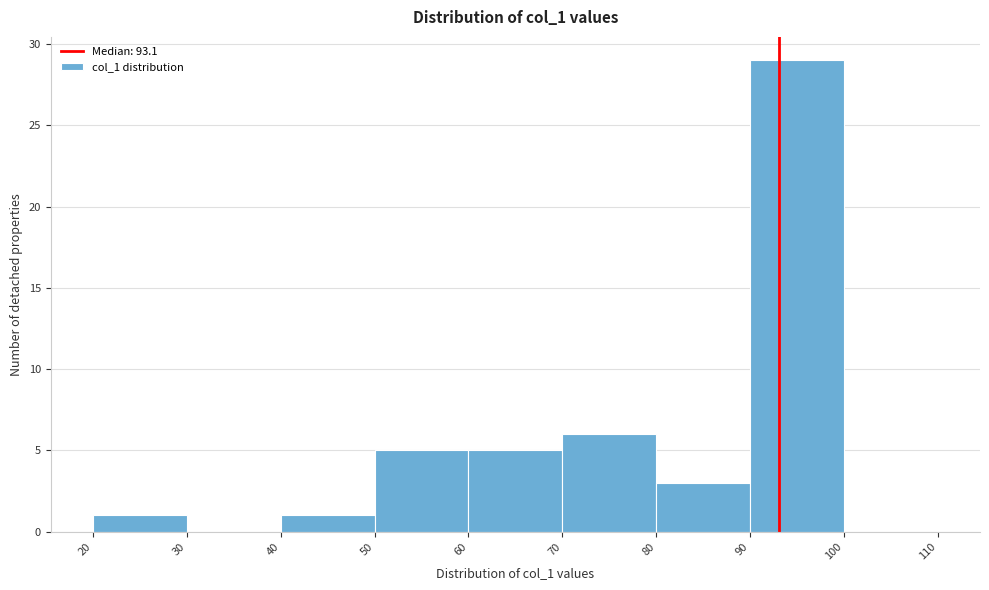

Reading left to right, list every bar in this chart as the range it spans on the x-axis followed by its height. The values are not printed on the chart, so give them approximately, as read against the axis.

20 to 30: 1
30 to 40: 0
40 to 50: 1
50 to 60: 5
60 to 70: 5
70 to 80: 6
80 to 90: 3
90 to 100: 29
100 to 110: 0